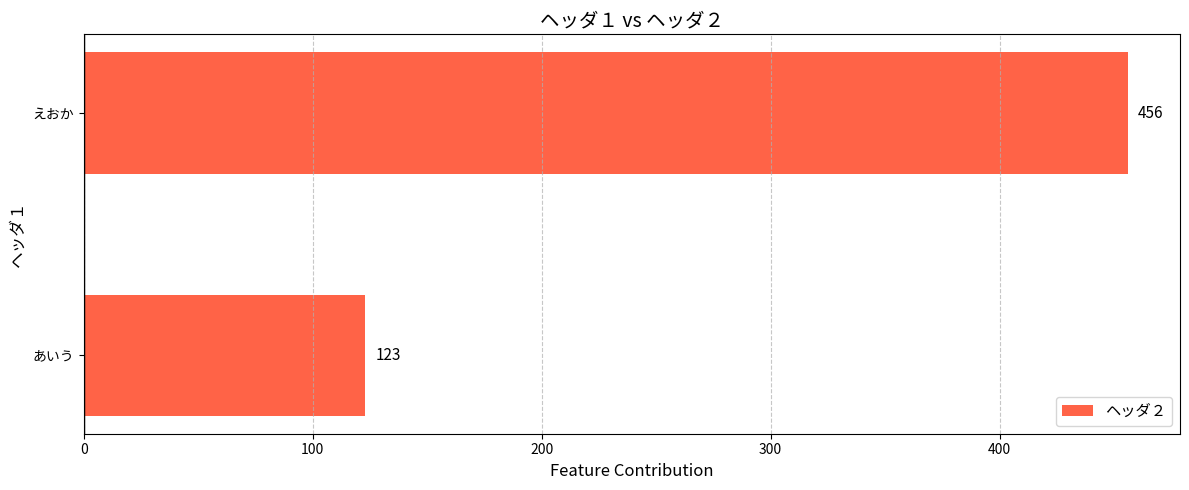

Does the chart contain any negative values?

No